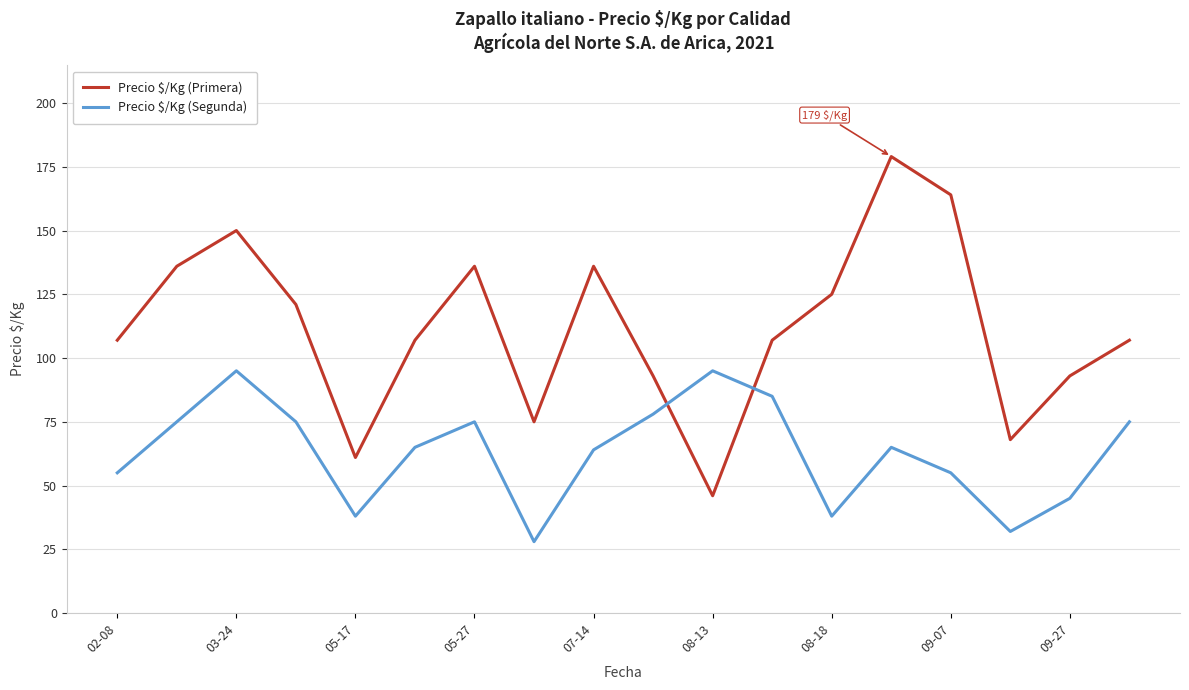

What is the difference between the maximum and minimum values in the Precio $/Kg (Segunda) series?

67